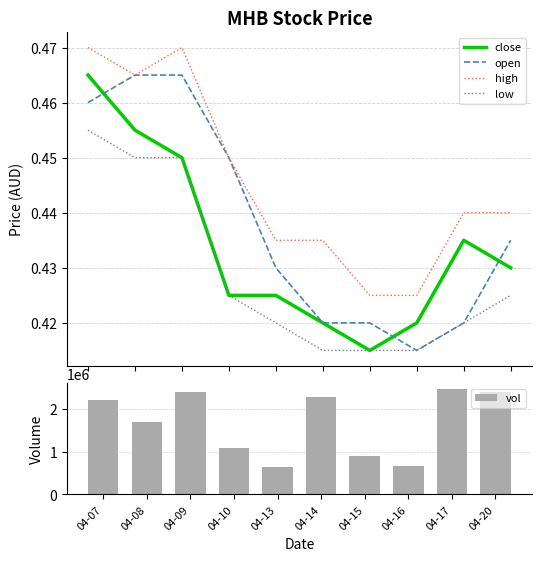

How many groups of bars are there?

10